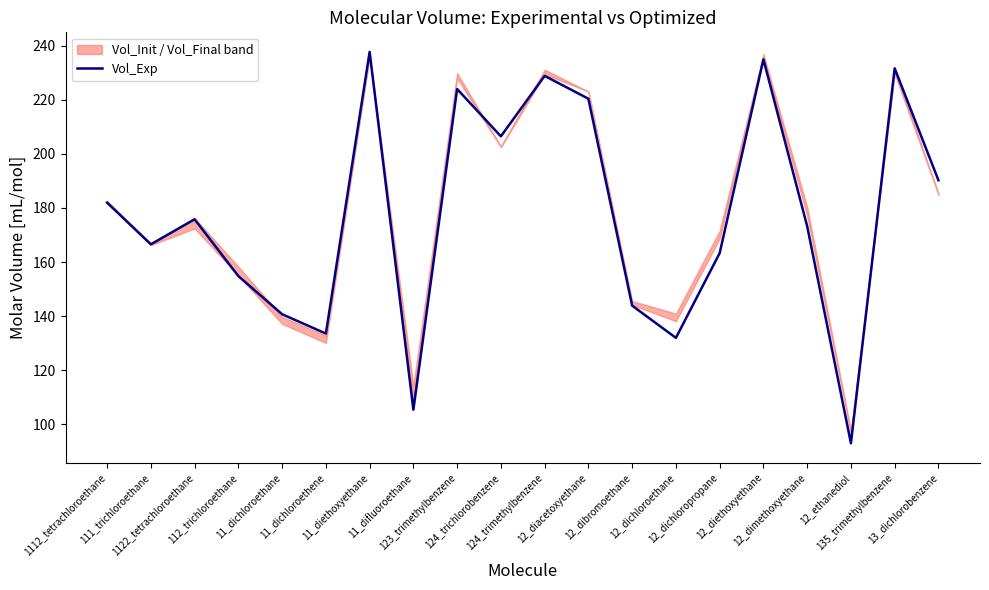

What is the label of the 17th point from the left?

12_dimethoxyethane